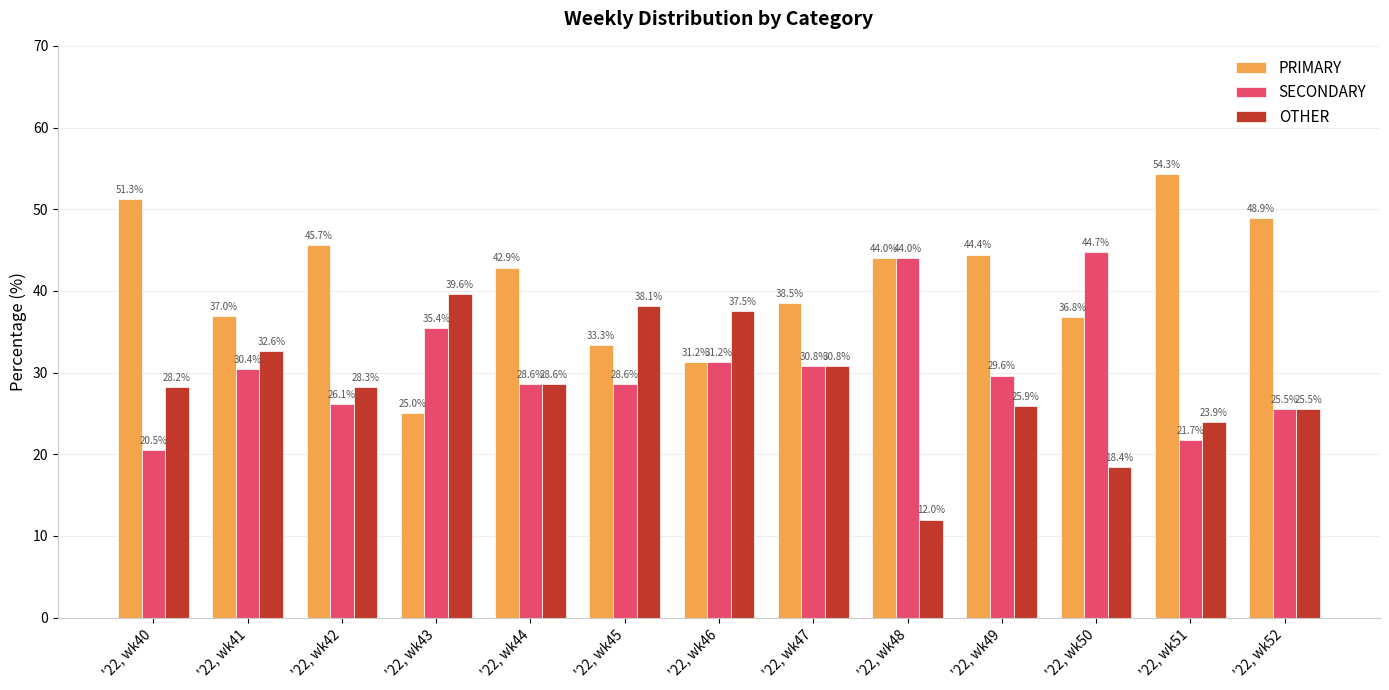

At how many categories does at least one series exceed 51?

2